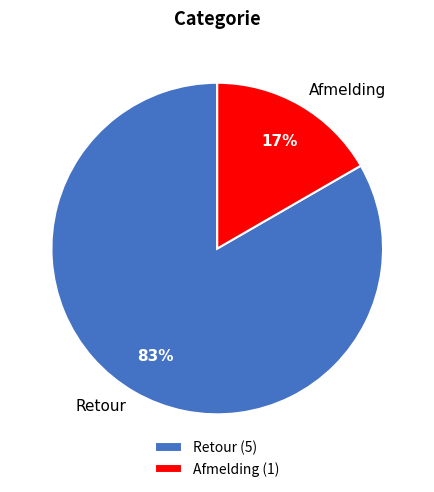

Is the sum of Afmelding and Retour greater than half?

Yes